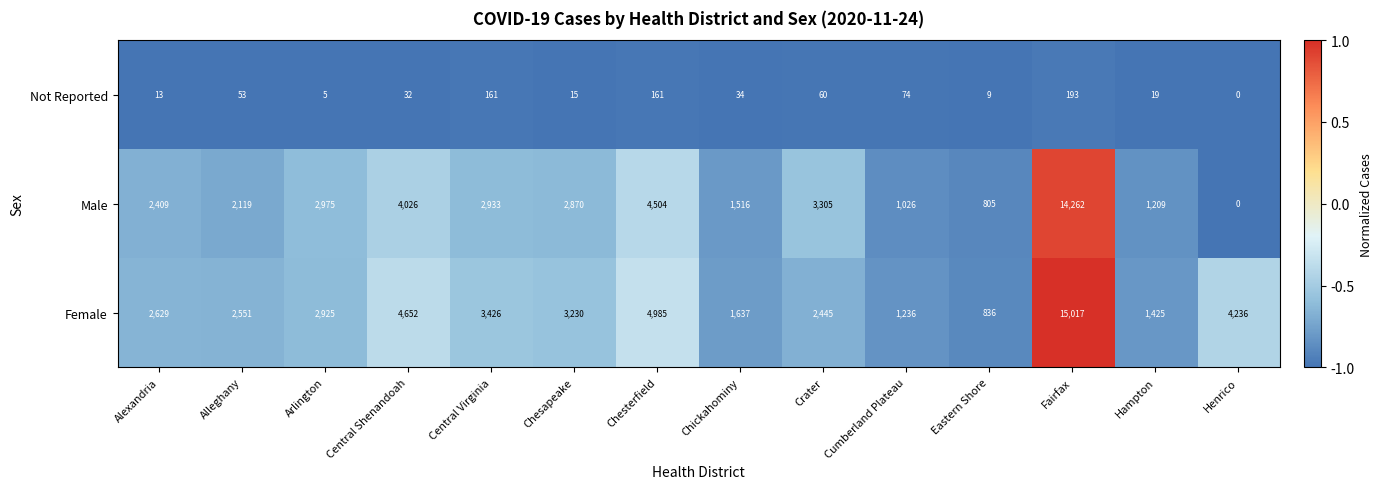

What is the maximum value shown in the chart?

15017